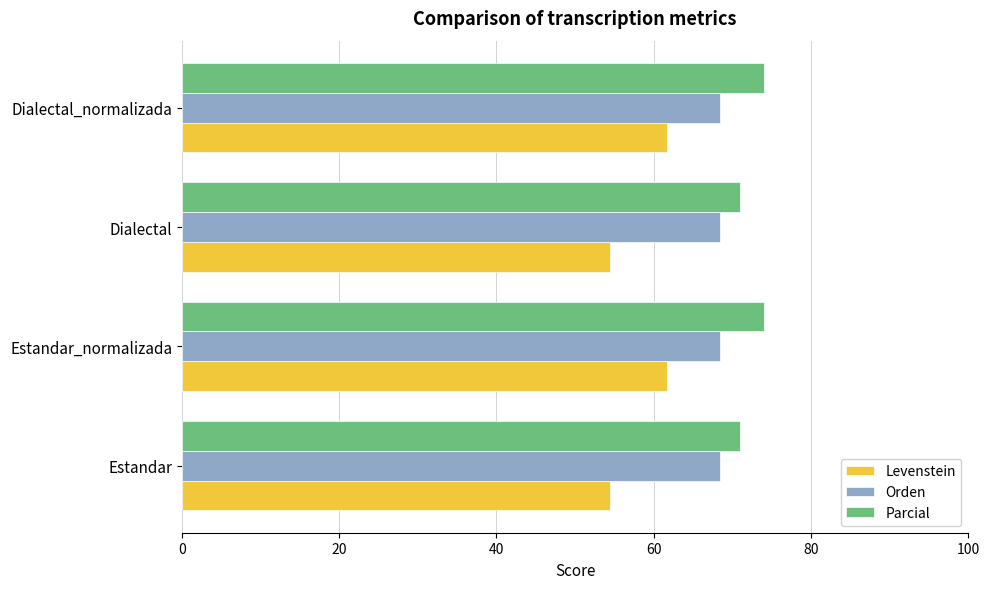

The Parcial series shows 95.7 at Dialectal. True or false?

False